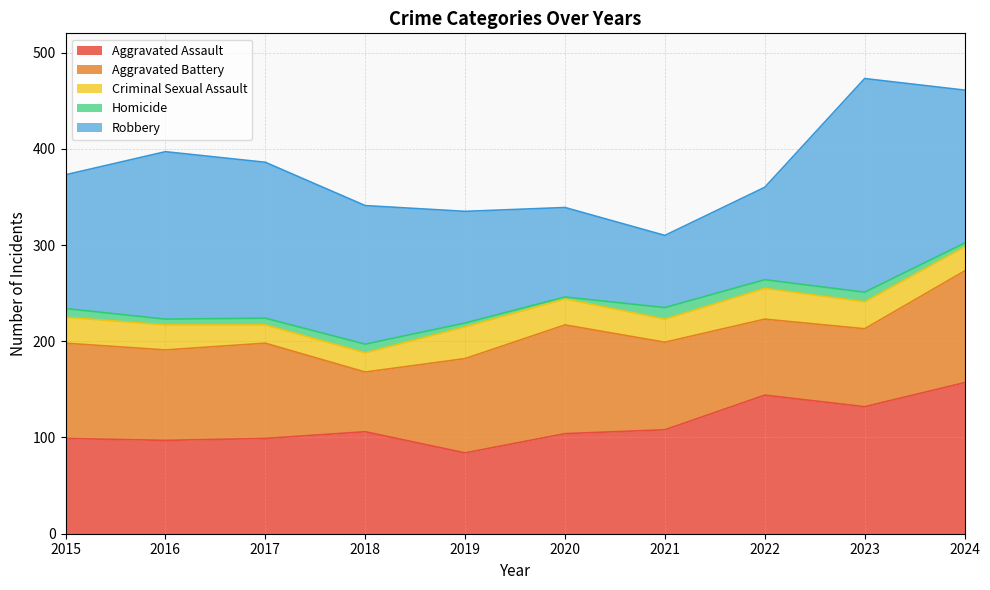

How many data points in Aggravated Assault are less than 106?

5